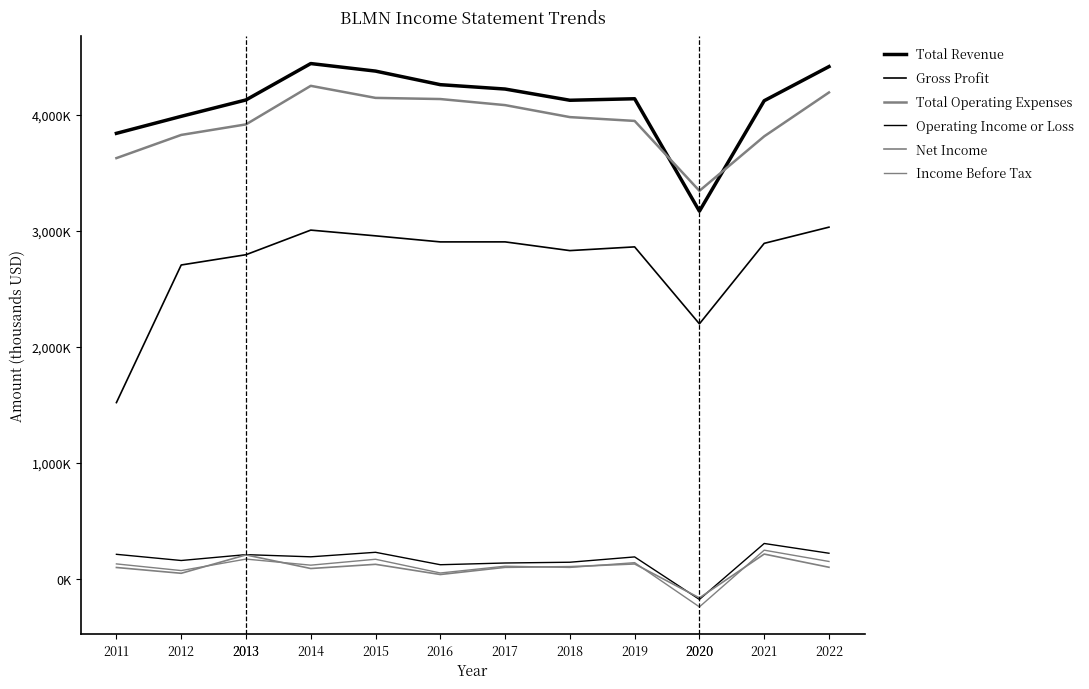

Where is Total Revenue nearest to the value 3806650?

2011